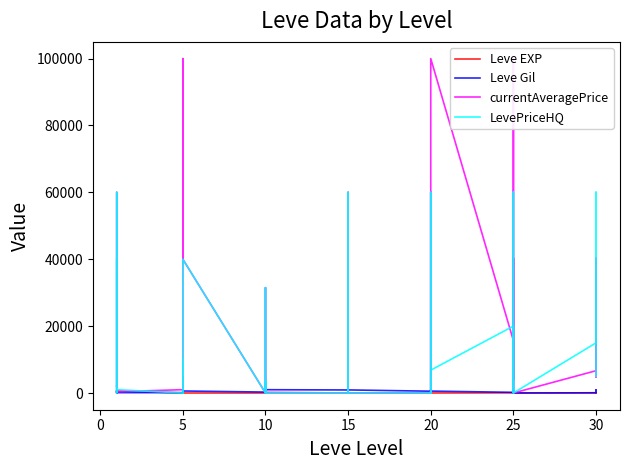

How many data points does each series have?

40